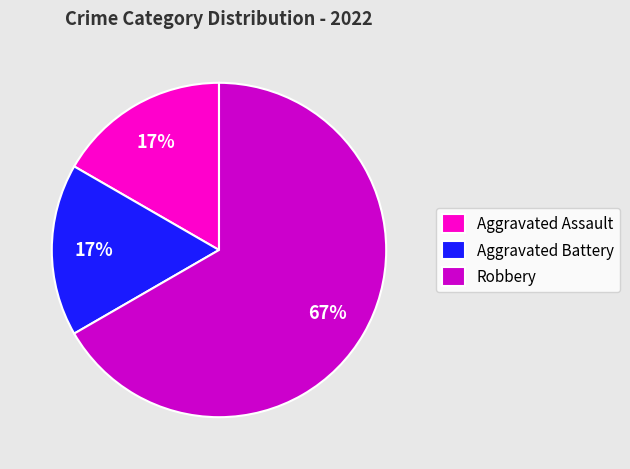

Does Robbery account for over 50% of the chart?

Yes